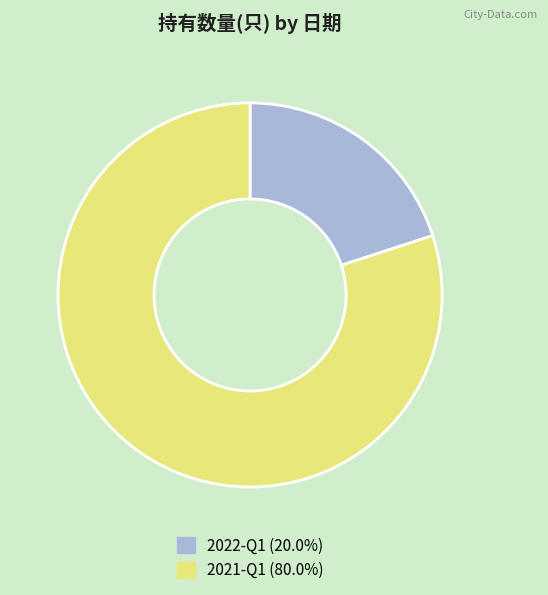

Is there a majority slice in this chart?

Yes